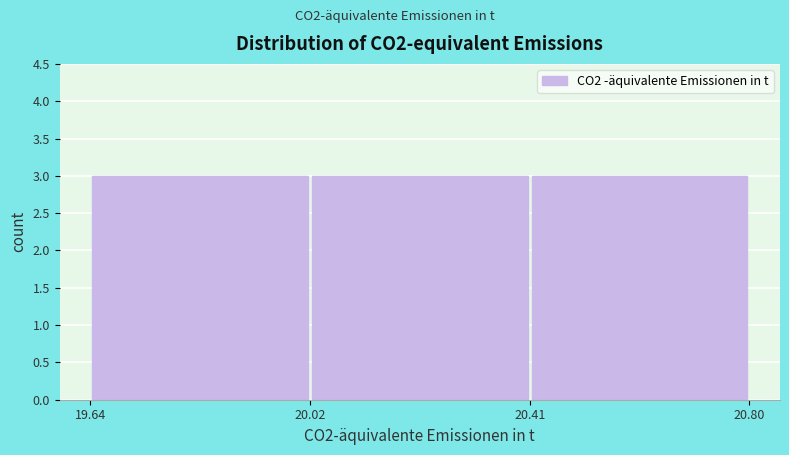

Reading left to right, list every bar in this chart as the range it spans on the x-axis followed by its height. The values are not printed on the chart, so give them approximately, as read against the axis.

19.64 to 20.02: 3
20.02 to 20.41: 3
20.41 to 20.80: 3